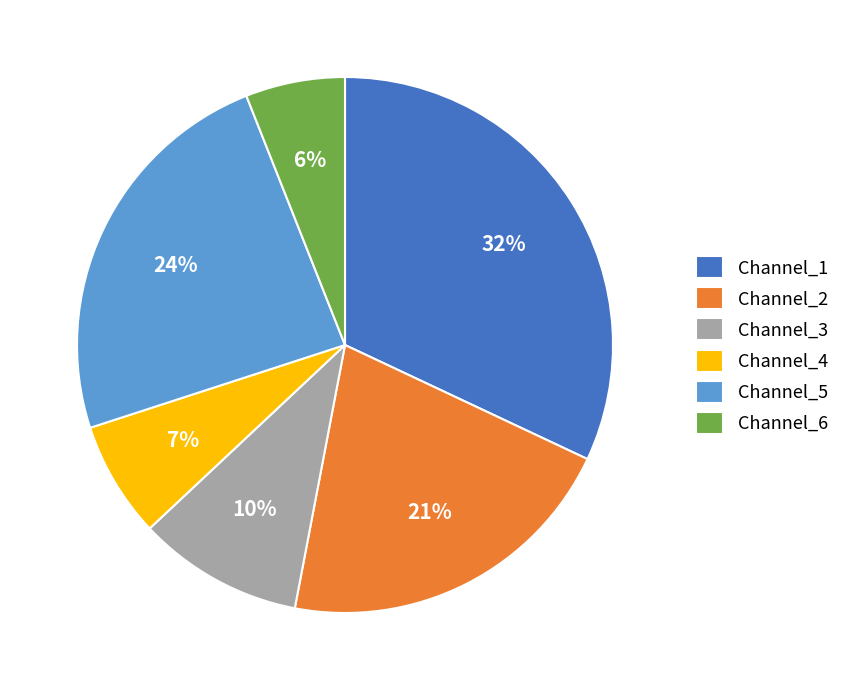

What is the smallest slice in the pie chart?

Channel_6